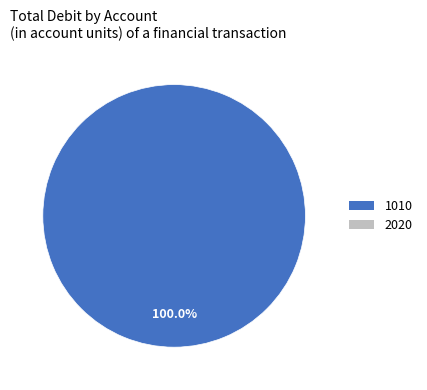

Does any single category account for the majority?

Yes